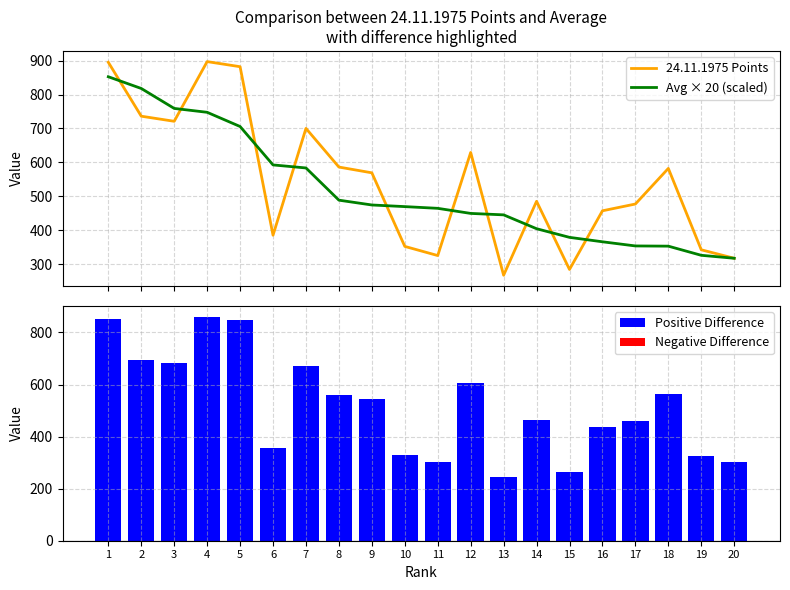

Reading left to right, list all the values displayed in this chart.

24.11.1975 Points: 1=895.0	2=736.0	3=721.0	4=897.0	5=882.0	6=385.0	7=700.0	8=586.0	9=569.0	10=352.0	11=325.0	12=629.0	13=267.0	14=485.0	15=284.0	16=457.0	17=477.0	18=582.0	19=342.0	20=317.0
Avg × 20 (scaled): 1=852.4	2=817.8	3=758.9	4=747.5	5=705.6	6=592.3	7=583.3	8=488.3	9=474.2	10=469.3	11=464.3	12=449.3	13=445.0	14=404.2	15=378.7	16=365.6	17=353.3	18=352.7	19=325.7	20=317.0
Positive Difference: 1=852.4	2=695.1	3=683.1	4=859.6	5=846.7	6=355.4	7=670.8	8=561.6	9=545.3	10=328.5	11=301.8	12=606.5	13=244.8	14=464.8	15=265.1	16=438.7	17=459.3	18=564.4	19=325.7	20=301.1
Negative Difference: 1=0.0	2=0.0	3=0.0	4=0.0	5=0.0	6=0.0	7=0.0	8=0.0	9=0.0	10=0.0	11=0.0	12=0.0	13=0.0	14=0.0	15=0.0	16=0.0	17=0.0	18=0.0	19=0.0	20=0.0